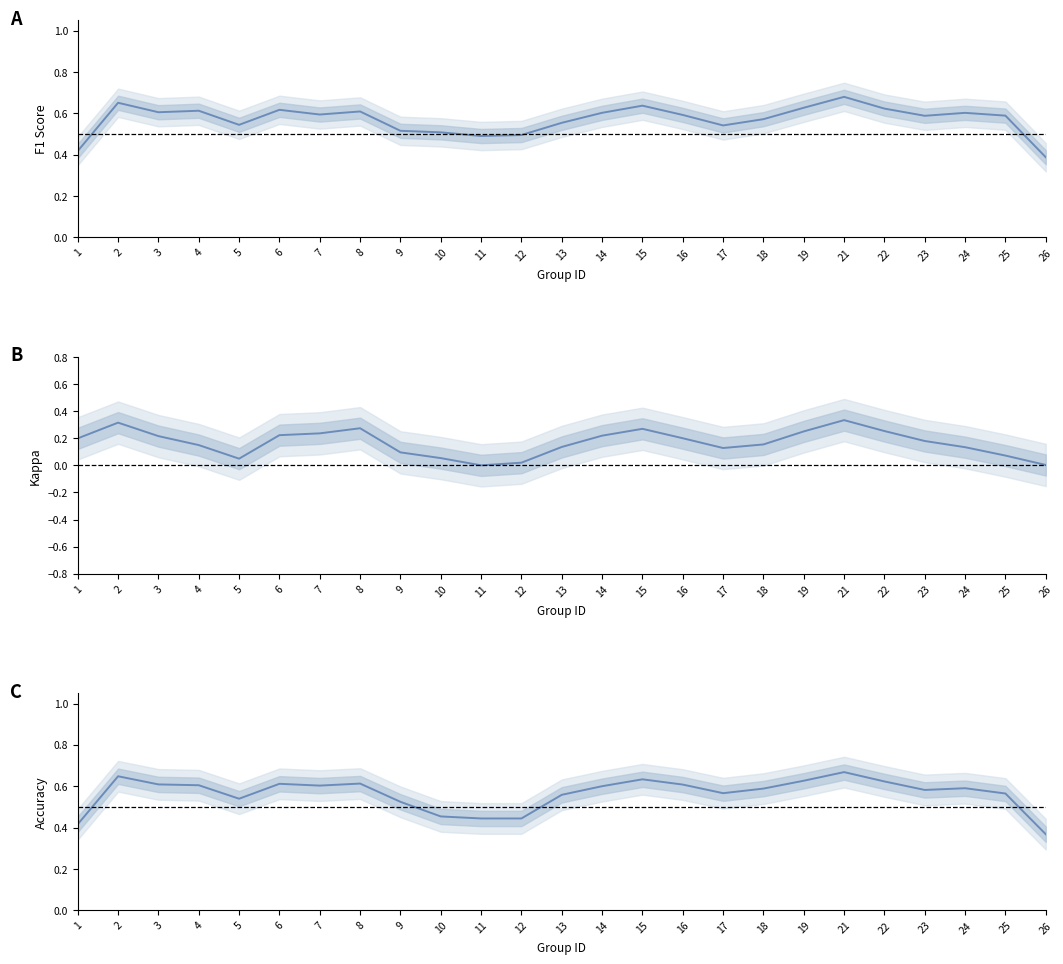

What is the lowest value of the f1 series?

0.4